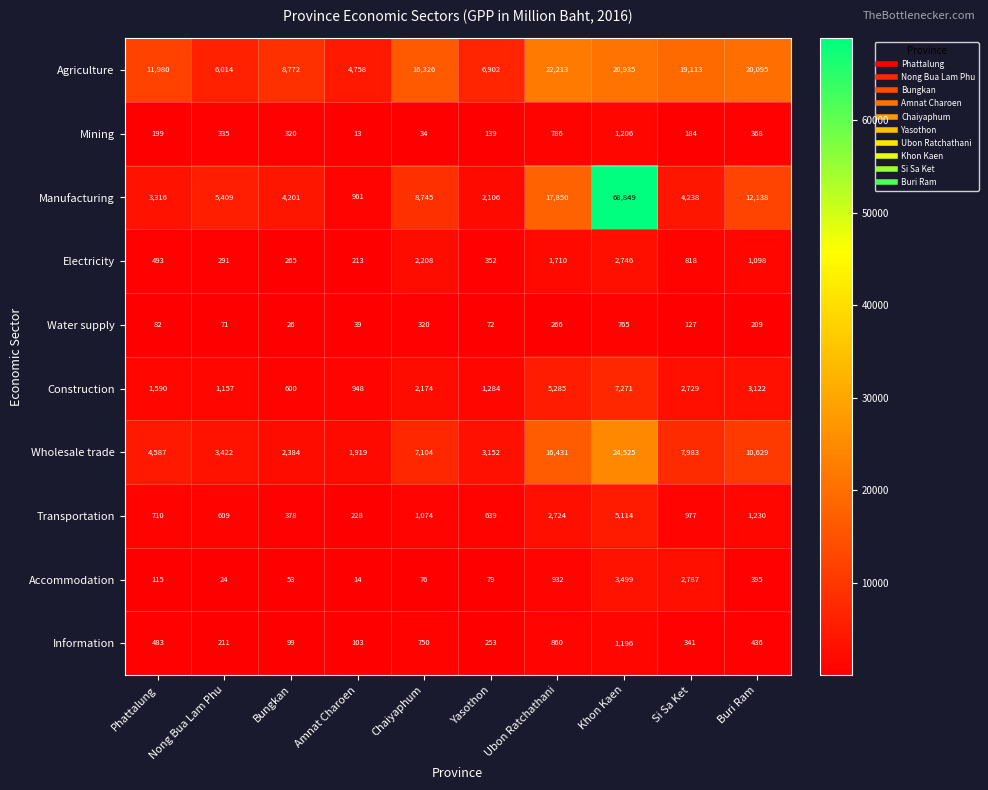

At which category is the sum across all series the highest?

Khon Kaen